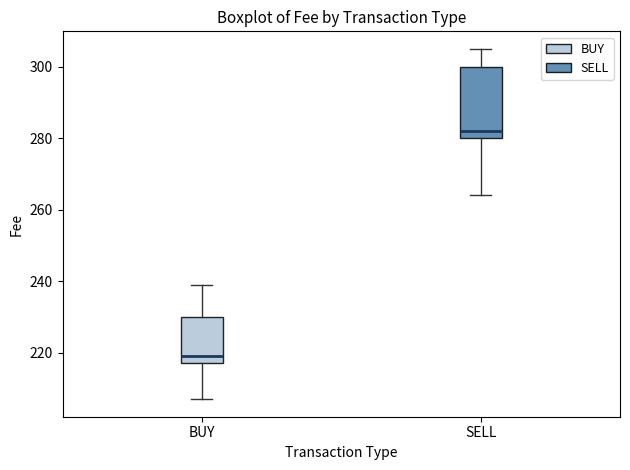

Which box has the lowest median line?

BUY